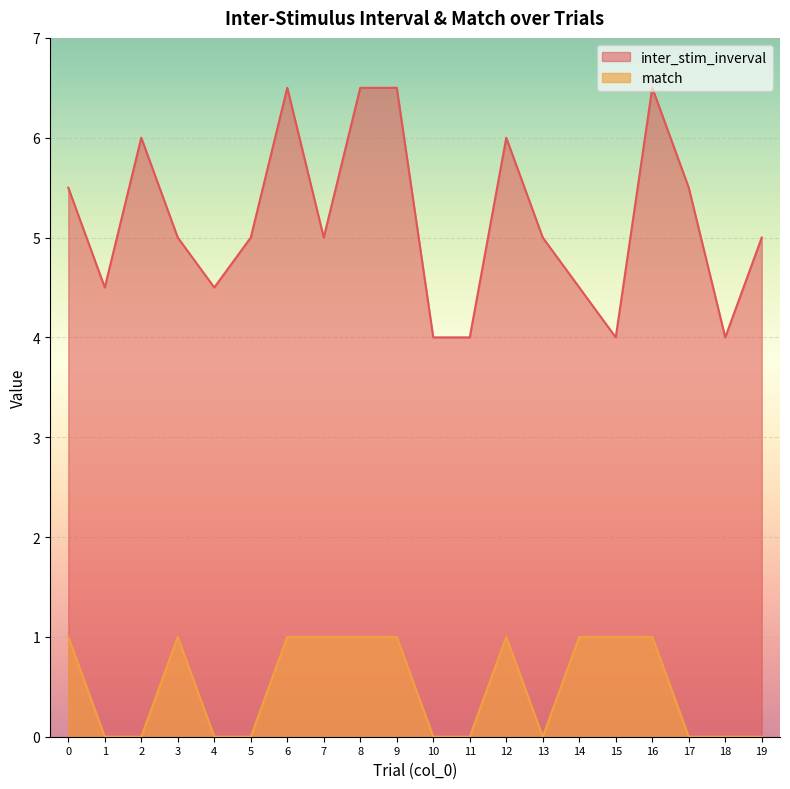

Reading left to right, transcribe all the data shown in this chart.

inter_stim_inverval: 5.5	4.5	6.0	5.0	4.5	5.0	6.5	5.0	6.5	6.5	4.0	4.0	6.0	5.0	4.5	4.0	6.5	5.5	4.0	5.0
match: 1.0	0.0	0.0	1.0	0.0	0.0	1.0	1.0	1.0	1.0	0.0	0.0	1.0	0.0	1.0	1.0	1.0	0.0	0.0	0.0